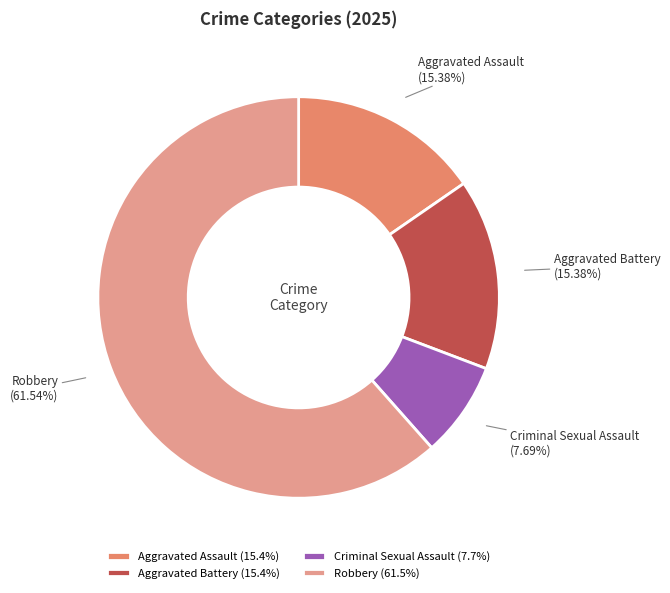

To the nearest percent, what is the difference between the largest and smallest slice percentages?

54%